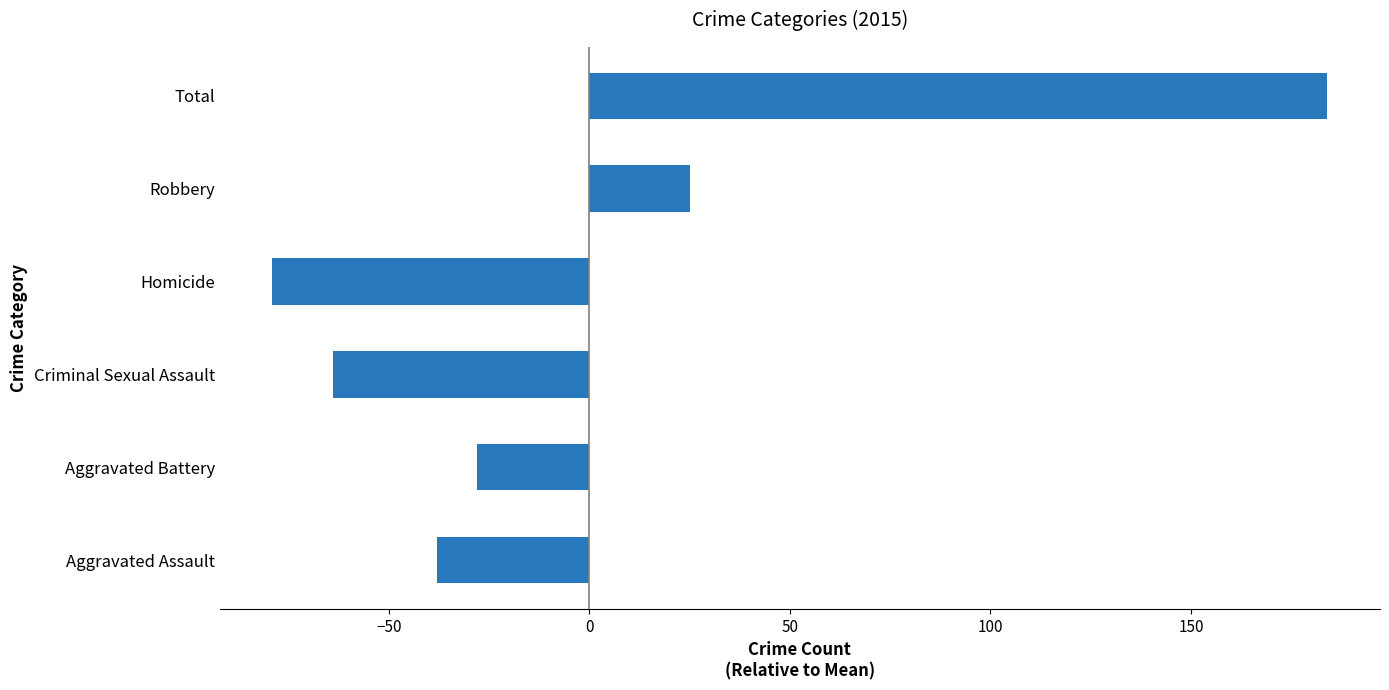

The chart shows a value of -118 at Homicide. True or false?

False